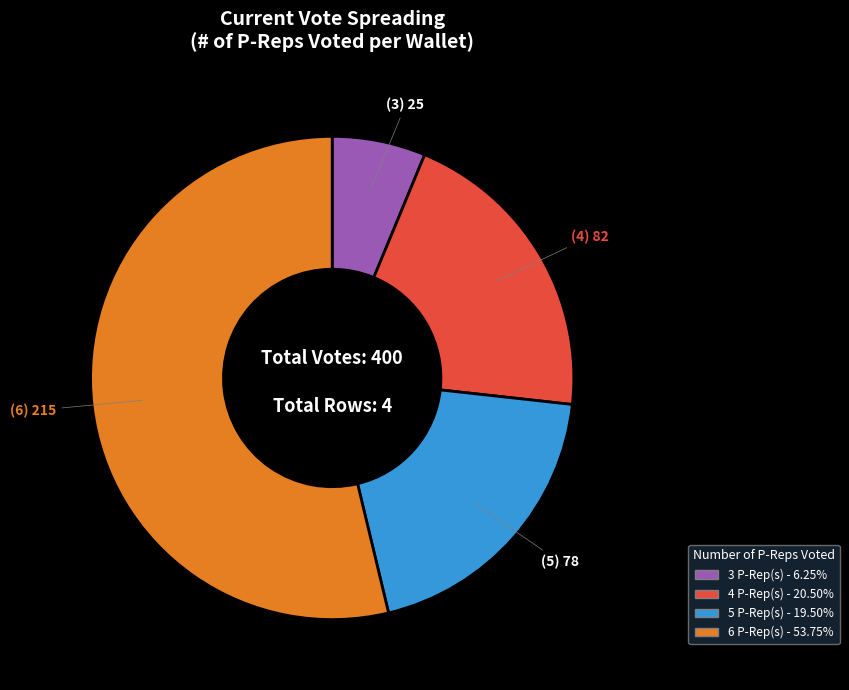

Rank the categories by value from lowest to highest.

3, 5, 4, 6